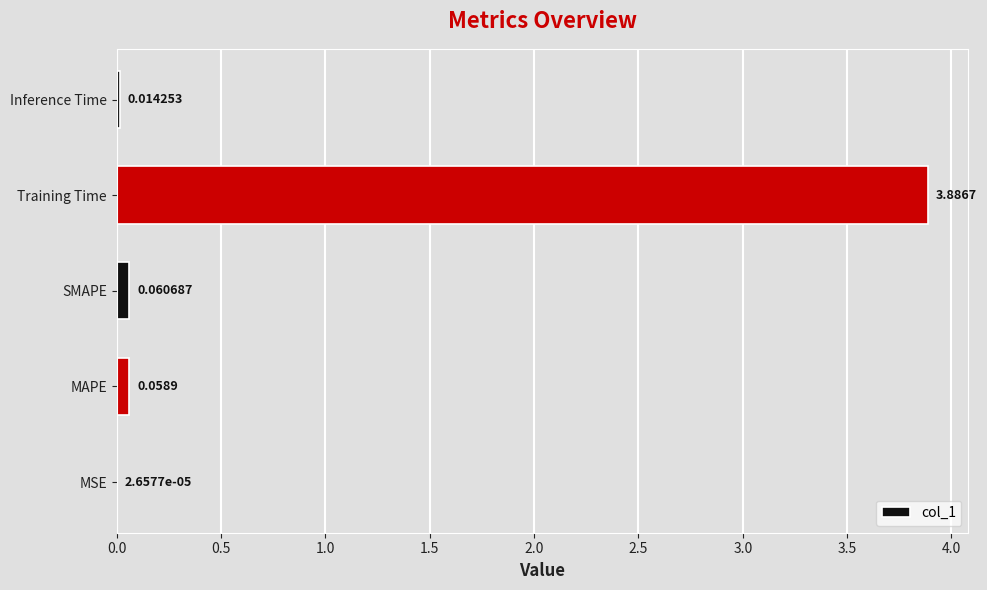

Which has a higher value, MSE or MAPE?

MAPE